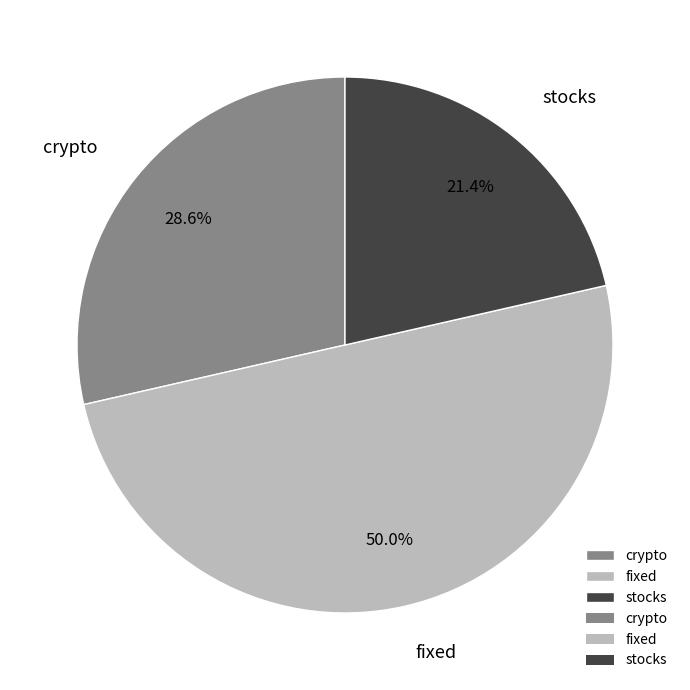

To the nearest percent, what is the difference between the stocks and fixed slice percentages?

29%